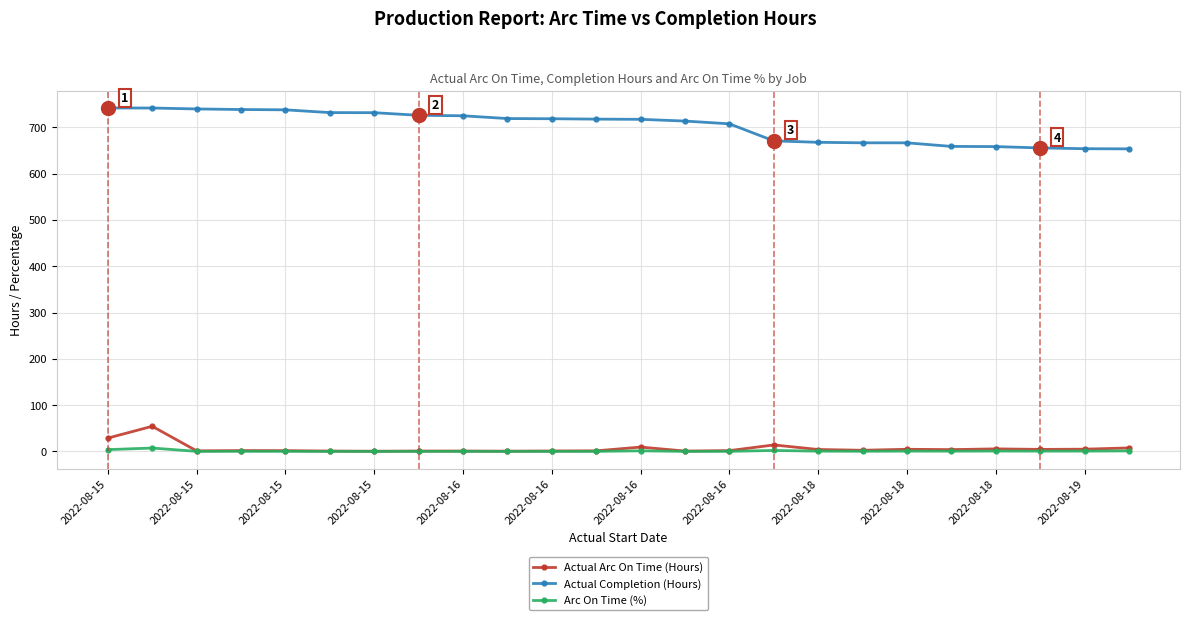

True or false: Actual Arc On Time (Hours) and Actual Completion (Hours) cross at least once.

False